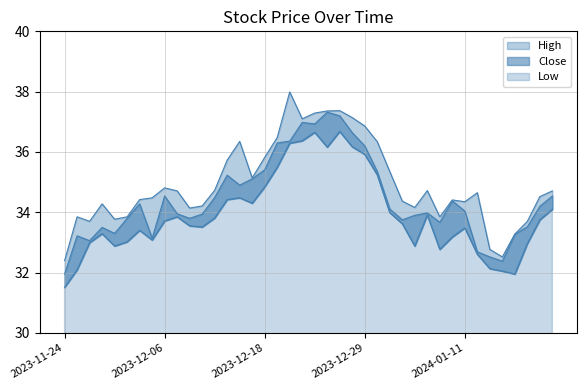

What is the maximum value for Close?

37.3